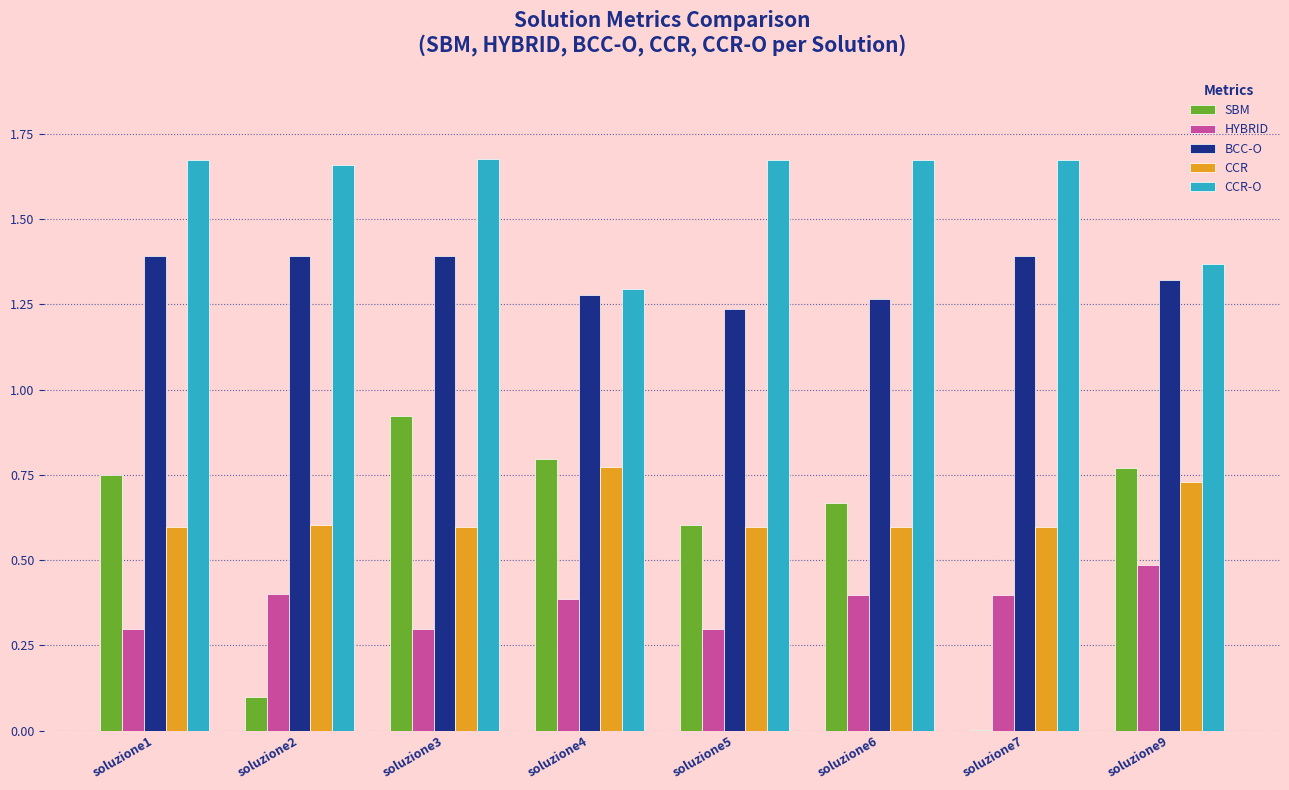

True or false: SBM has a value of 0.4 at soluzione1.

False